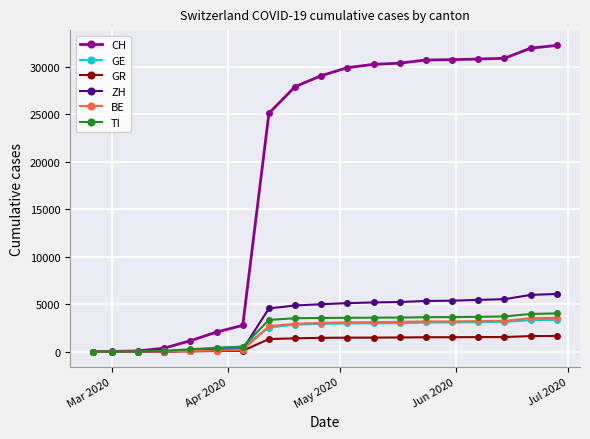

What is the difference between the maximum and minimum values in the CH series?

32246